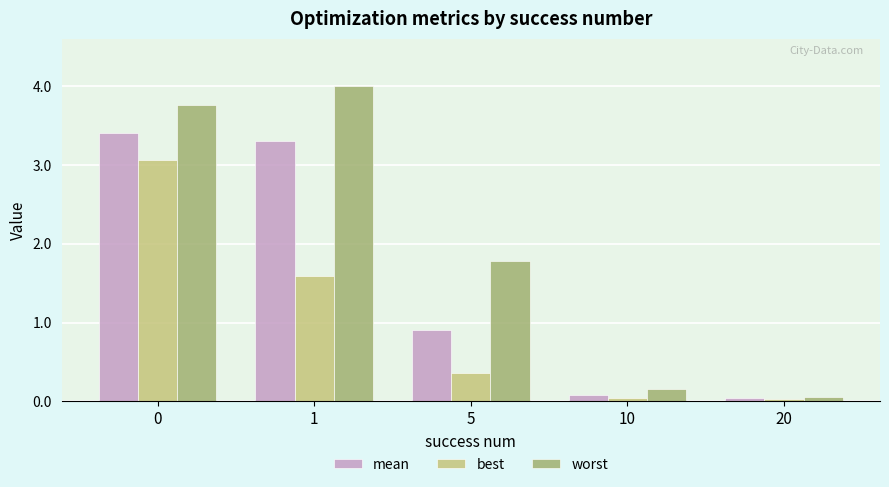

Which series has the widest spread of values?

worst